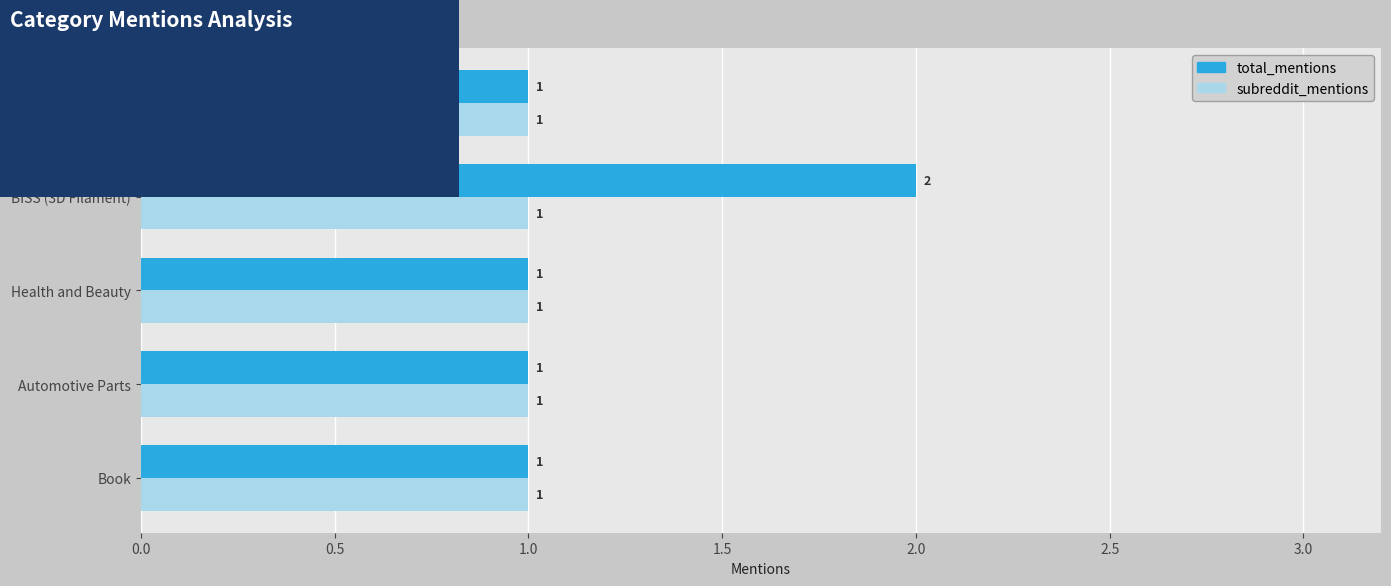

What is the sum of all total_mentions values?

6